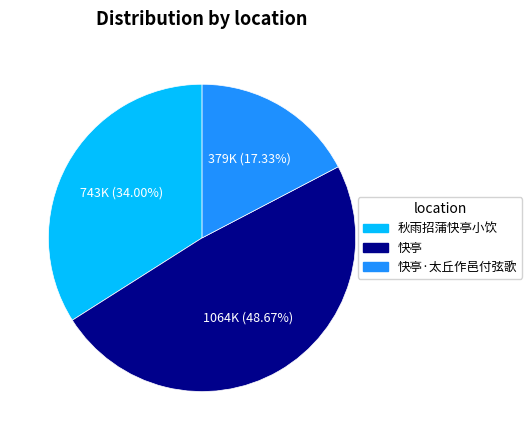

Does any single category account for the majority?

No